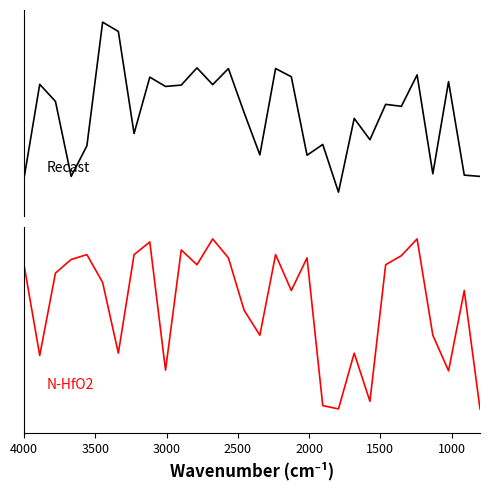

What is the smallest value displayed?

0.3